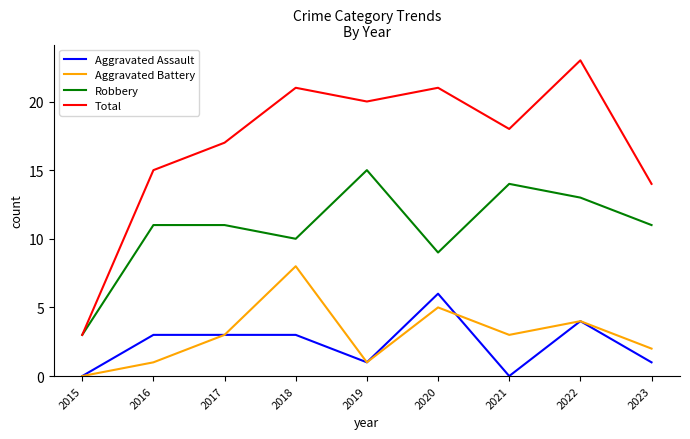

How many Aggravated Battery values are between 1 and 4?

6